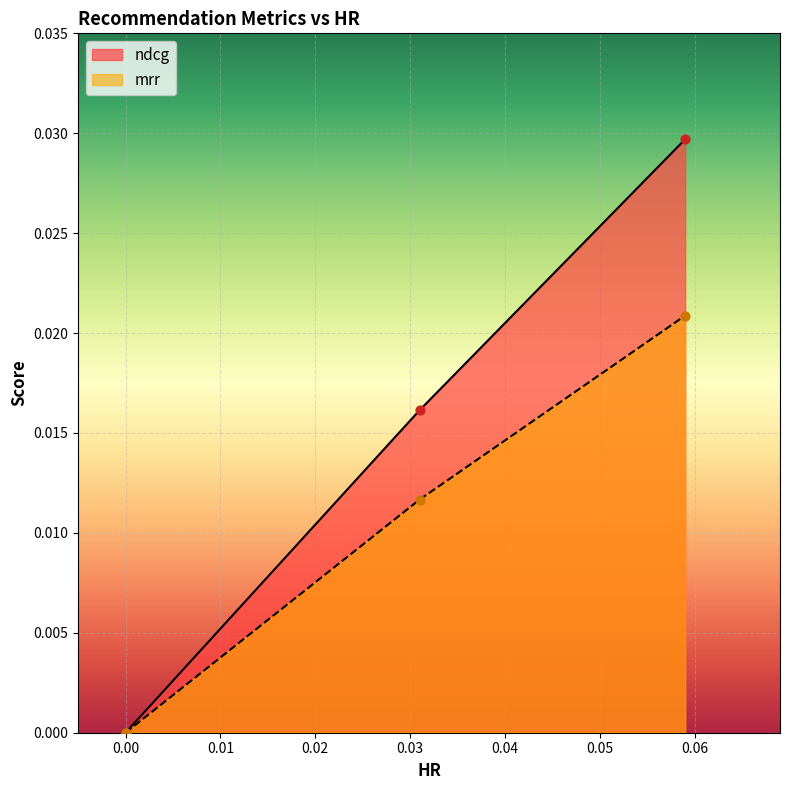

What are all the series names shown in the legend?

ndcg, mrr